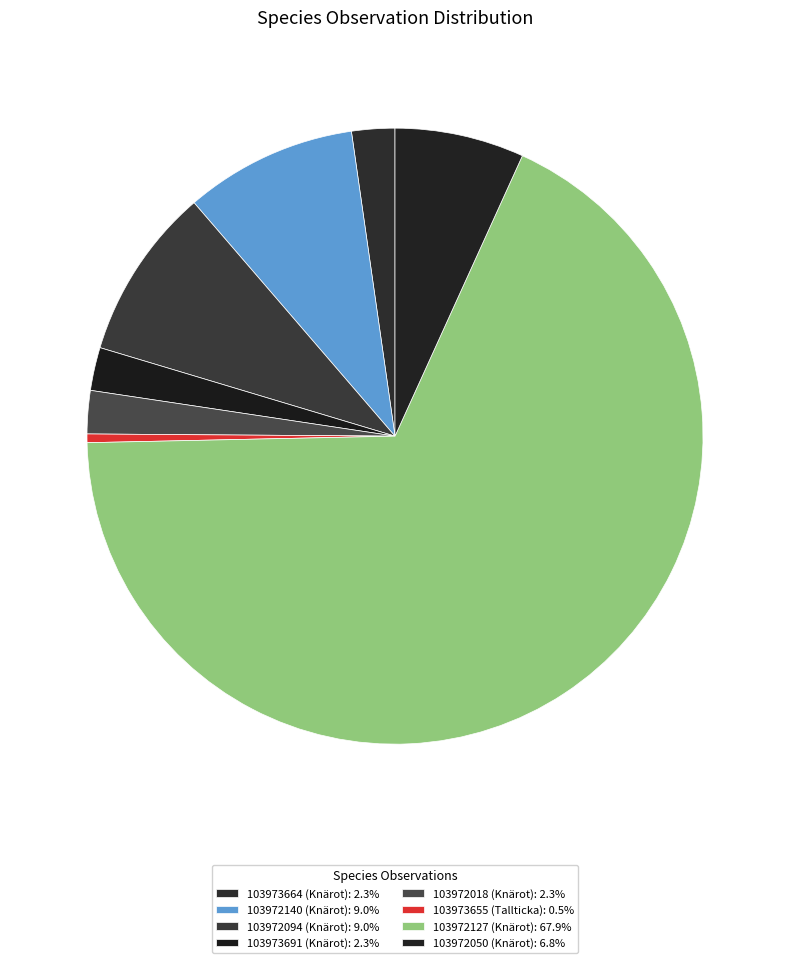

Does 103972127 (Knärot) represent more than half of the total?

Yes